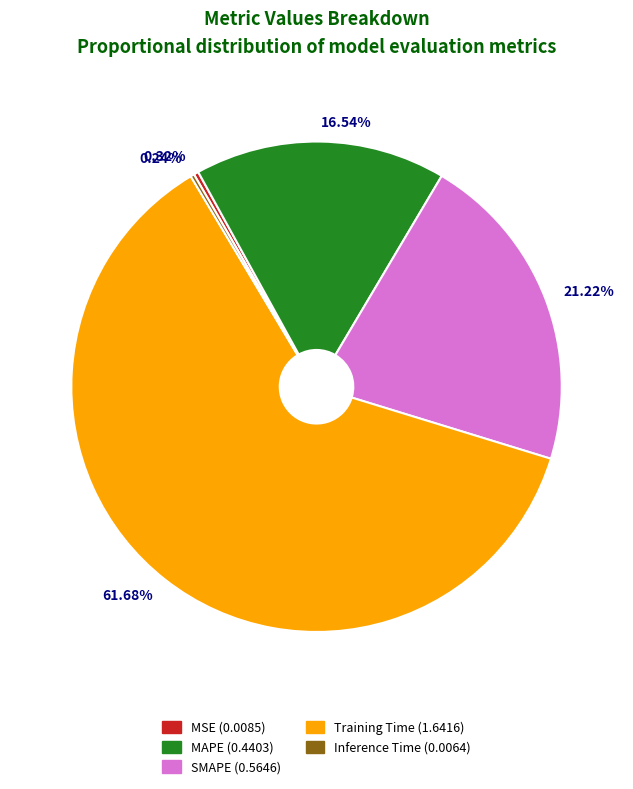

What is the largest slice in the pie chart?

Training Time